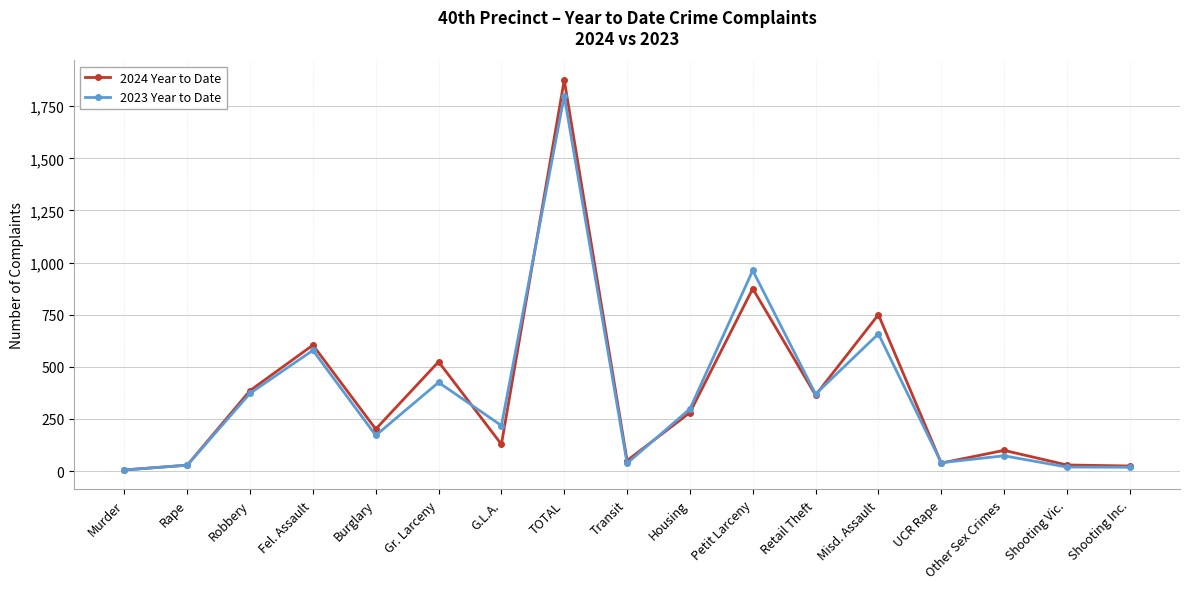

Does the chart display data point markers on the line(s)?

Yes